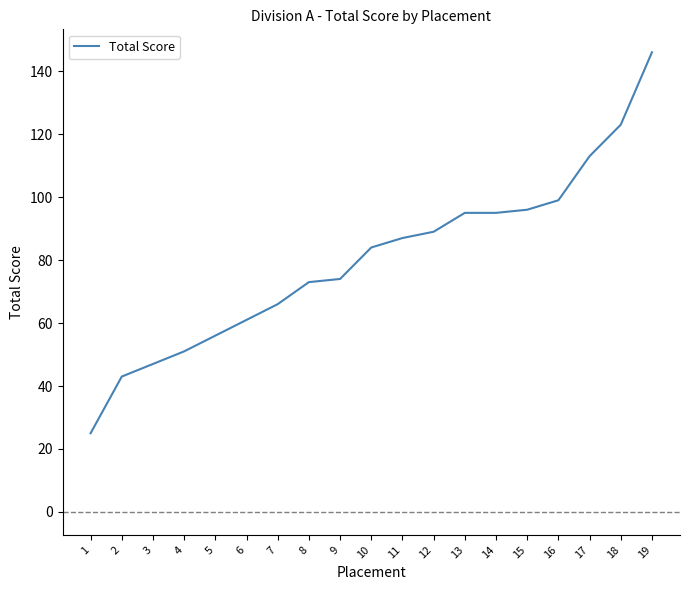

Is it true that the value at 5 is 88?

False